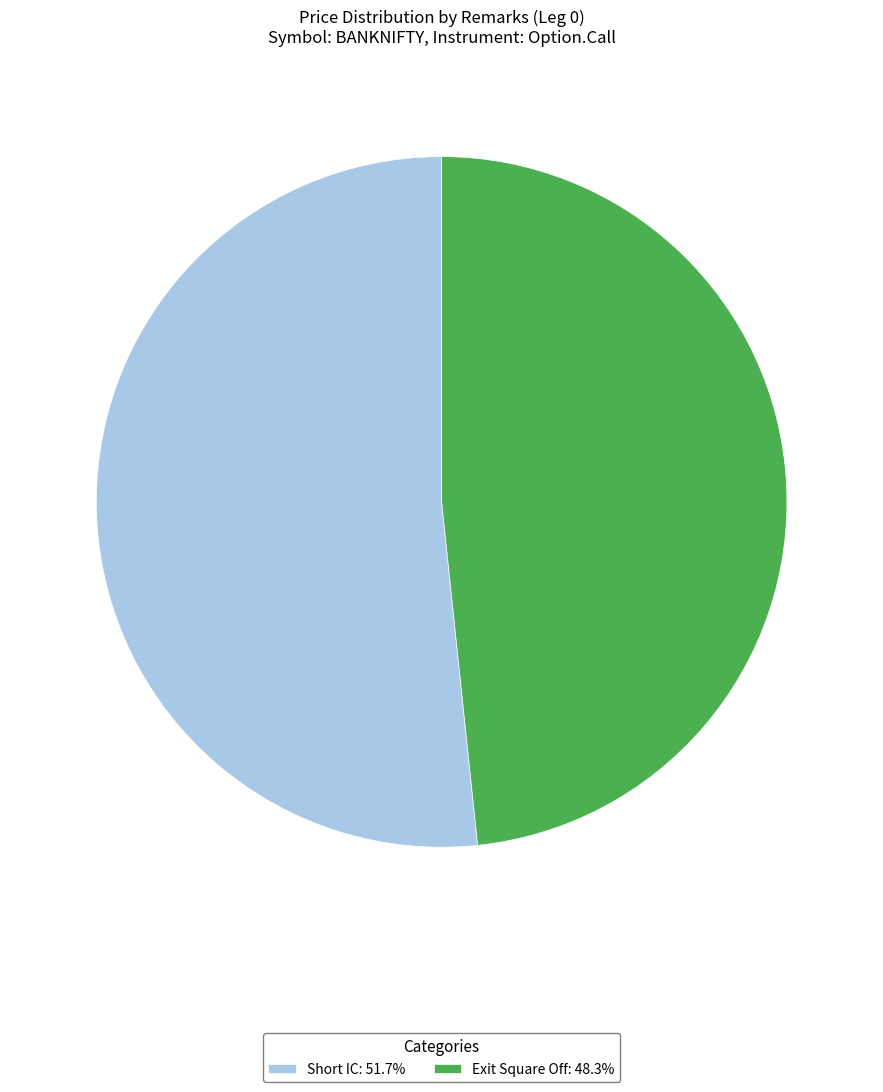

Which has a higher value, Exit Square Off or Short IC?

Short IC